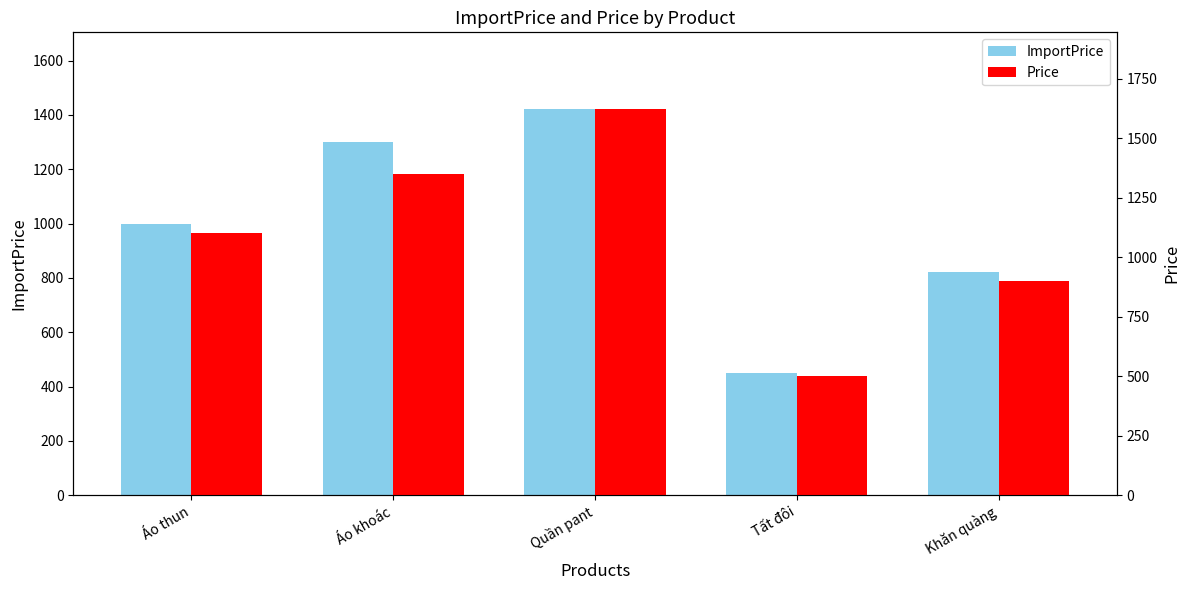

Is it true that Price equals 1100 at Áo thun?

True